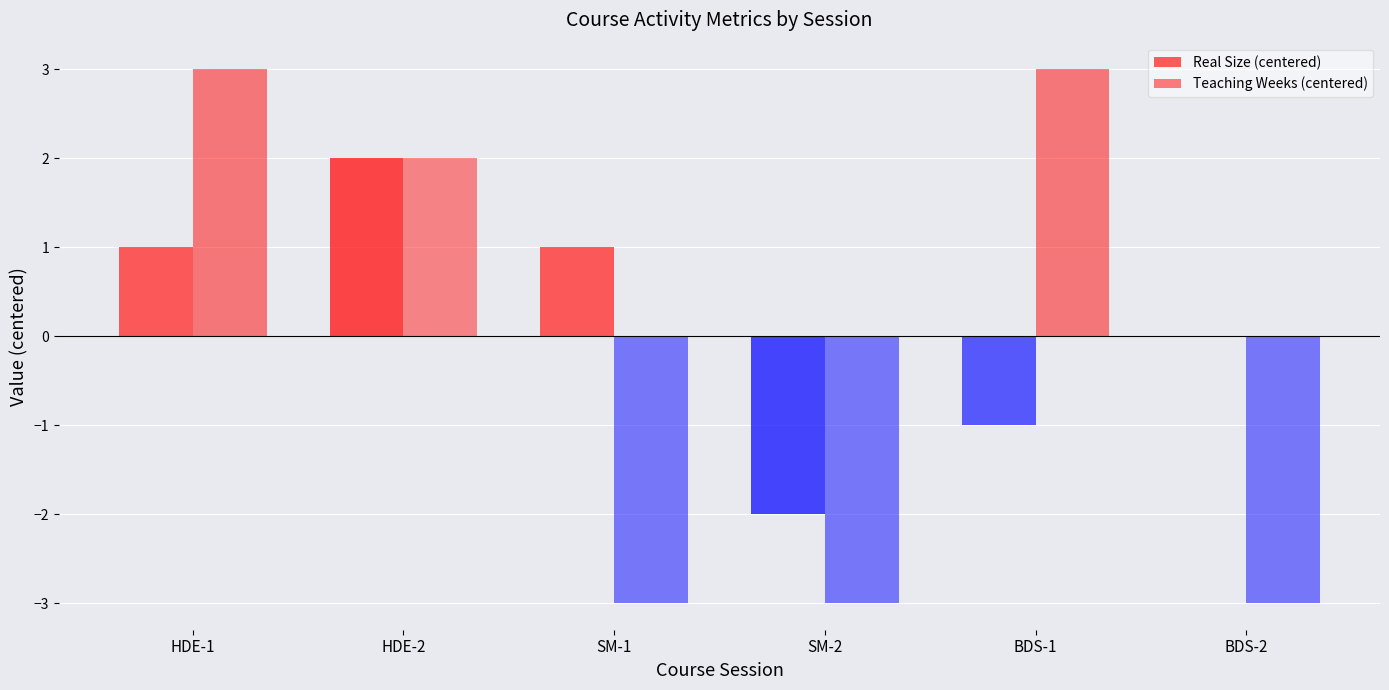

What is the maximum value for Real Size (centered)?

2